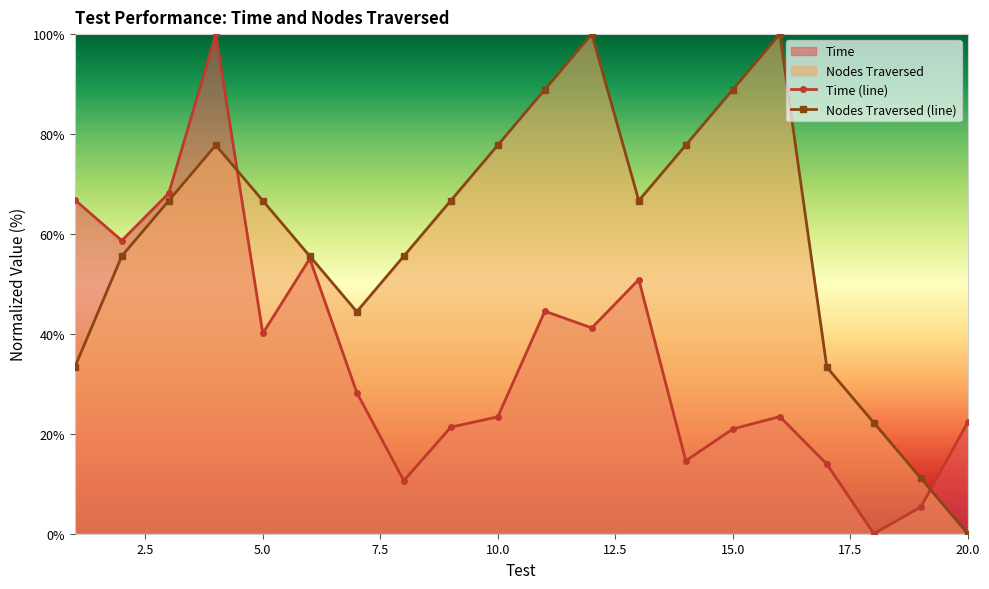

Which series has the largest total across all categories?

Nodes Traversed (line)